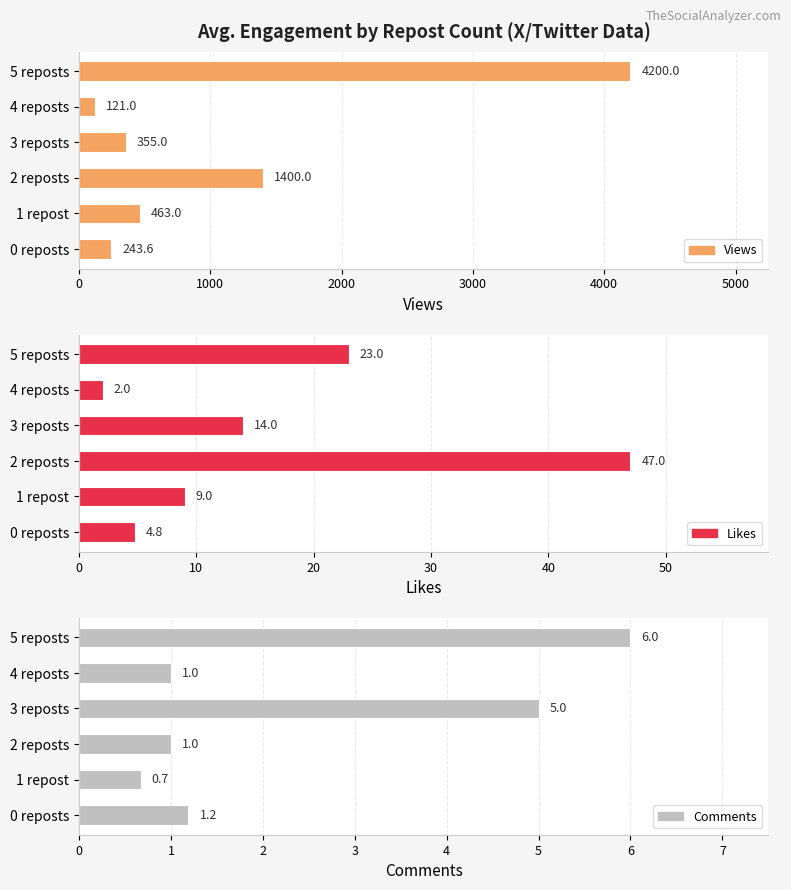

How many values in the Likes series are below 14?

3